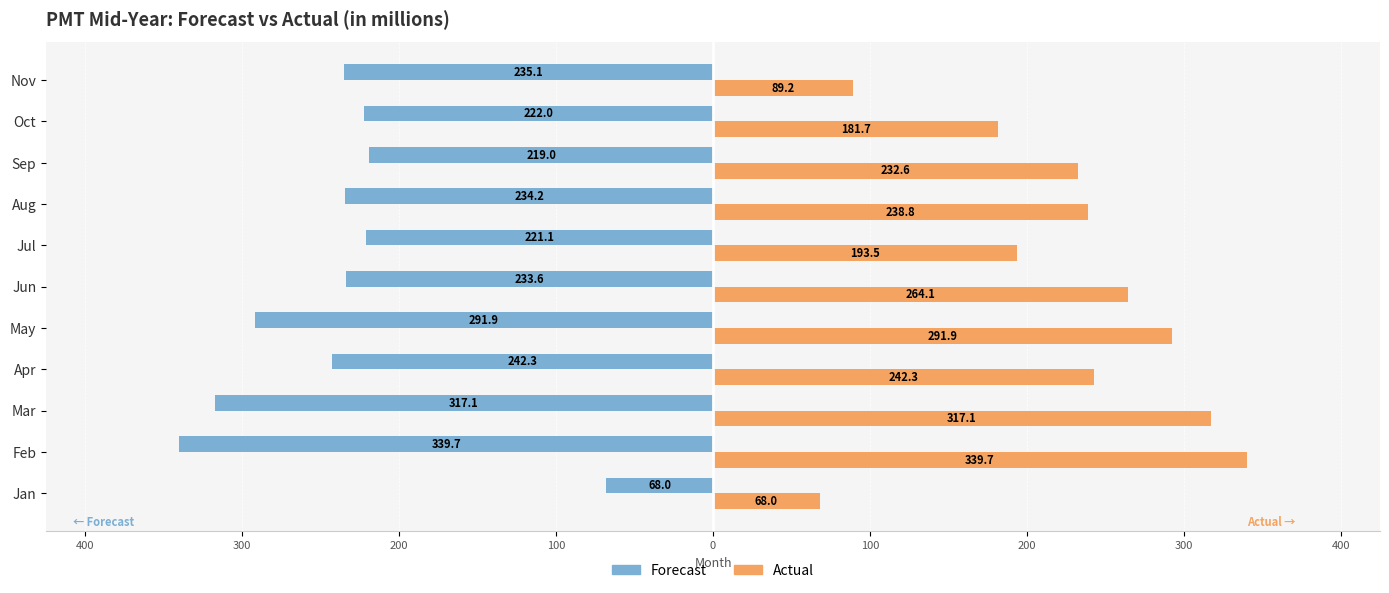

What is the average value of the Forecast series?

-238.6